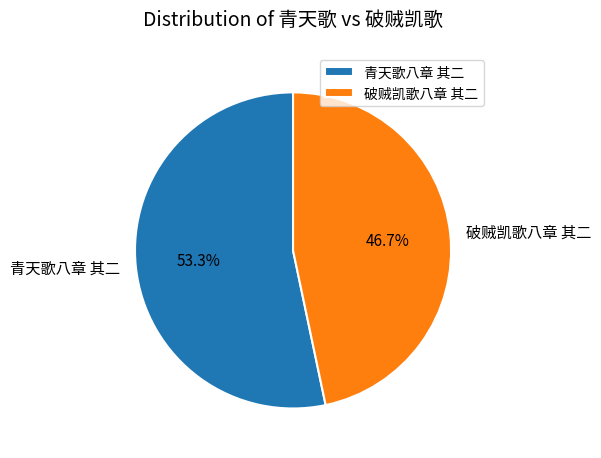

Which slice is the largest?

青天歌八章 其二